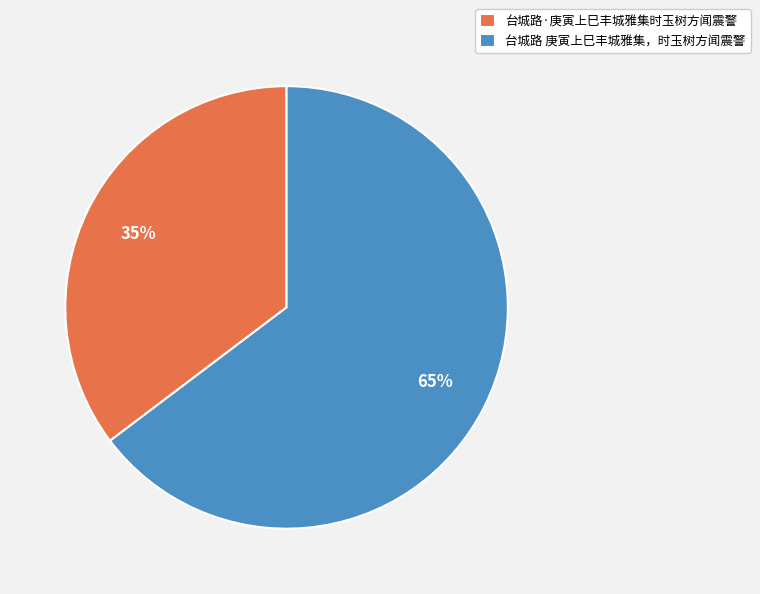

To the nearest percent, what is the average slice percentage?

50%